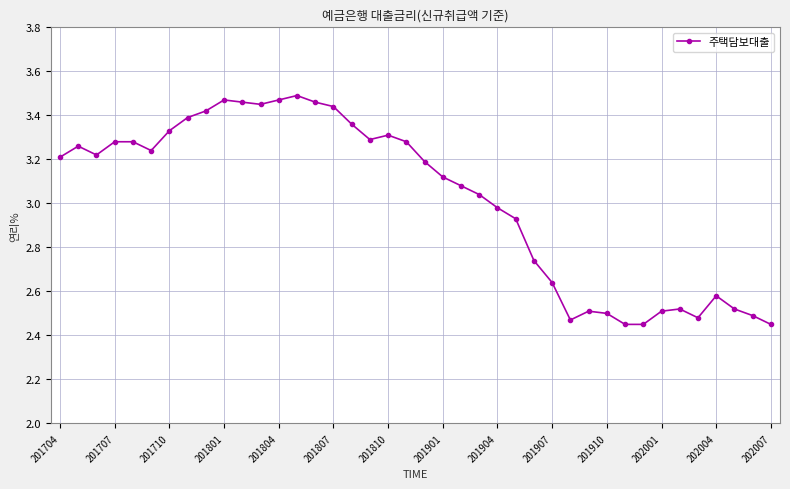

True or false: there are more than 2 points higher than both neighbors.

True